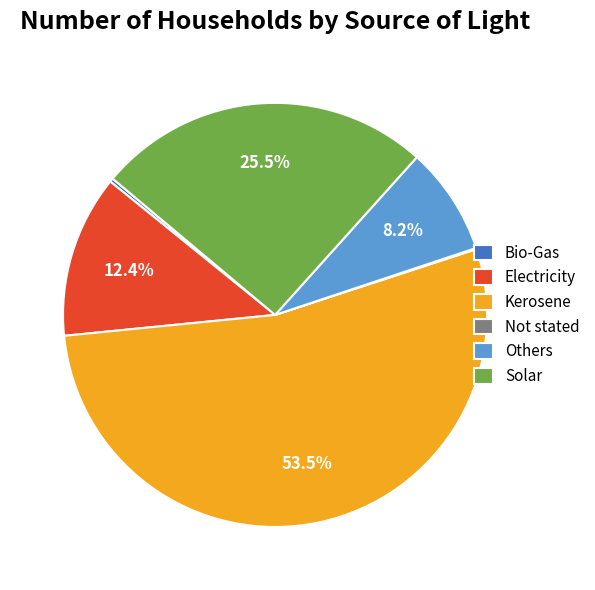

What is the majority slice?

Kerosene